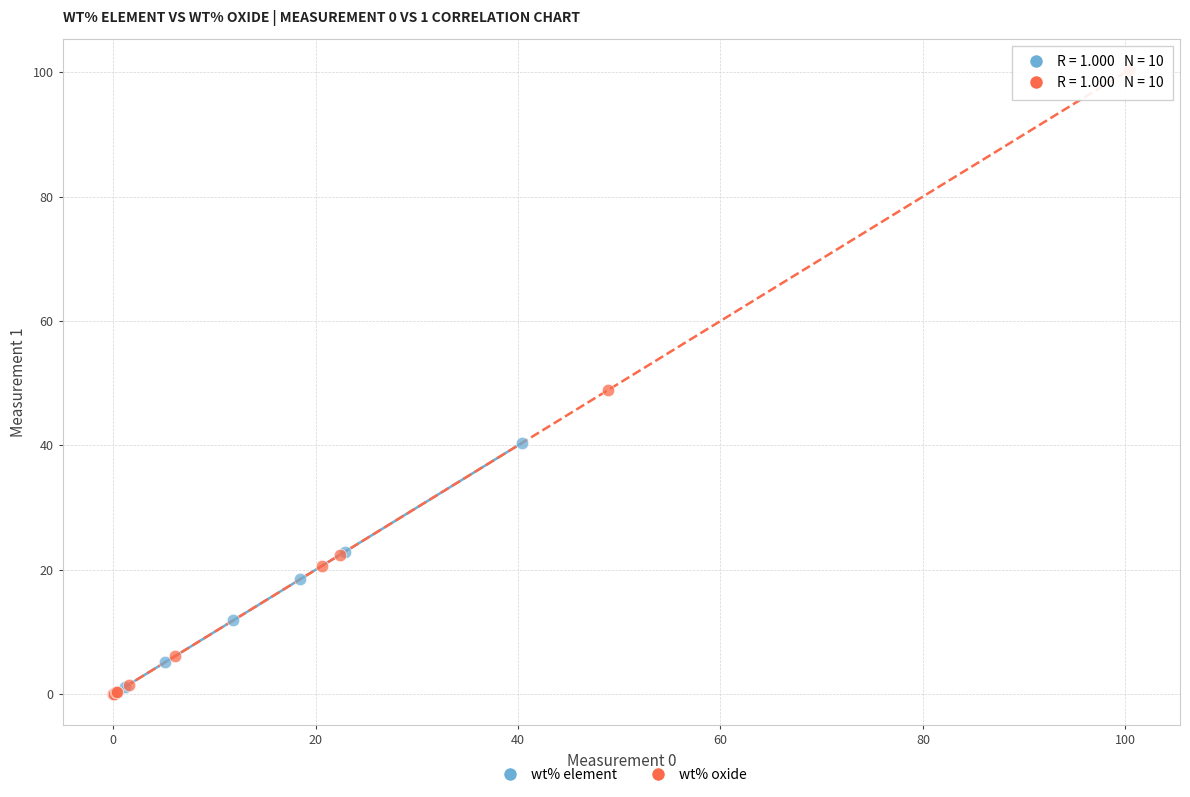

What are all the series names shown in the legend?

wt% element, wt% oxide